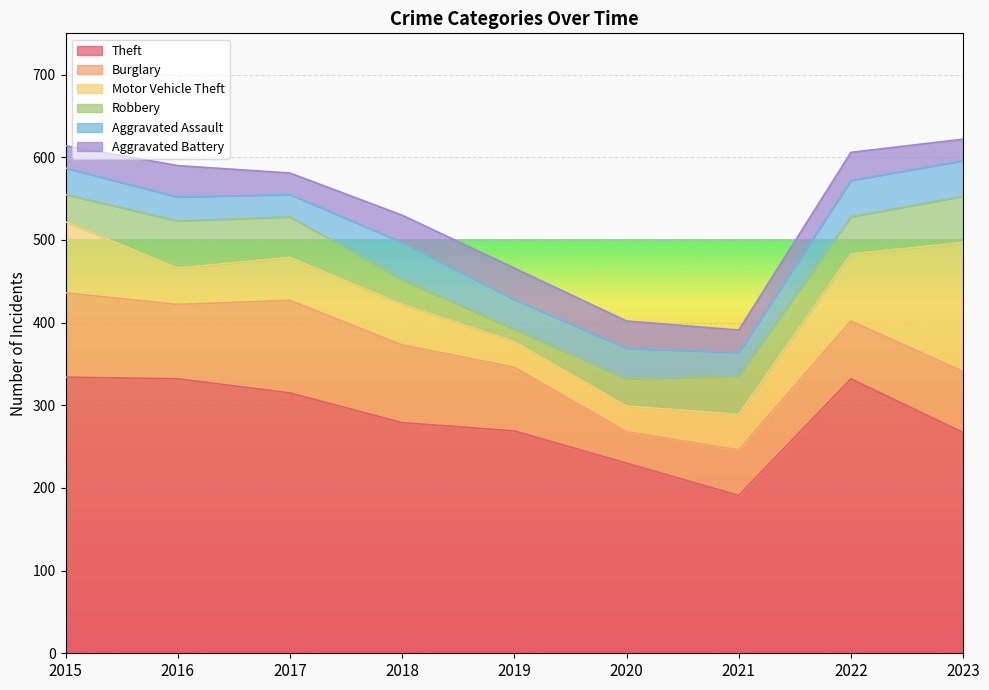

In Aggravated Battery, how many points are lower than both neighbors (excluding endpoints)?

2